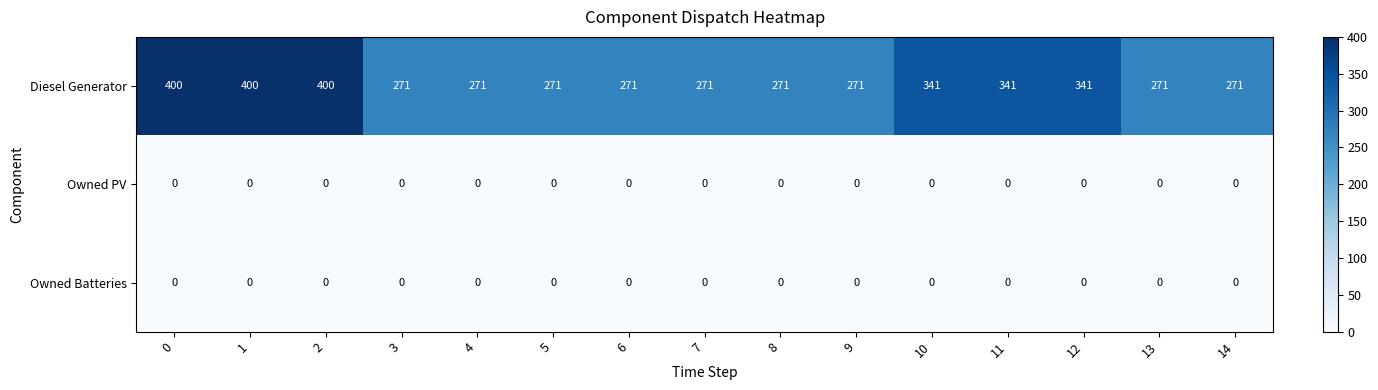

What is the total value across all series at 3?

271